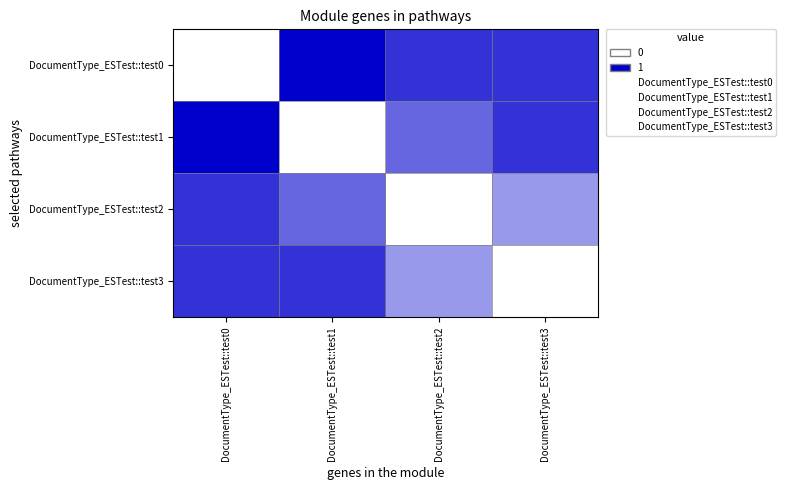

Which series changed the most between DocumentType_ESTest::test1 and DocumentType_ESTest::test3?

DocumentType_ESTest::test1